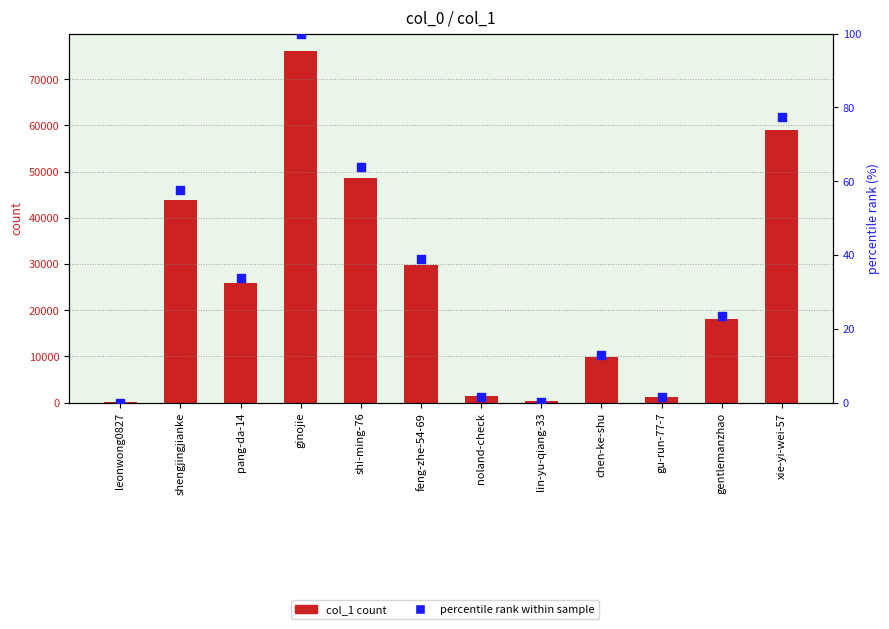

Which series has the widest spread of Y values?

col_1 count